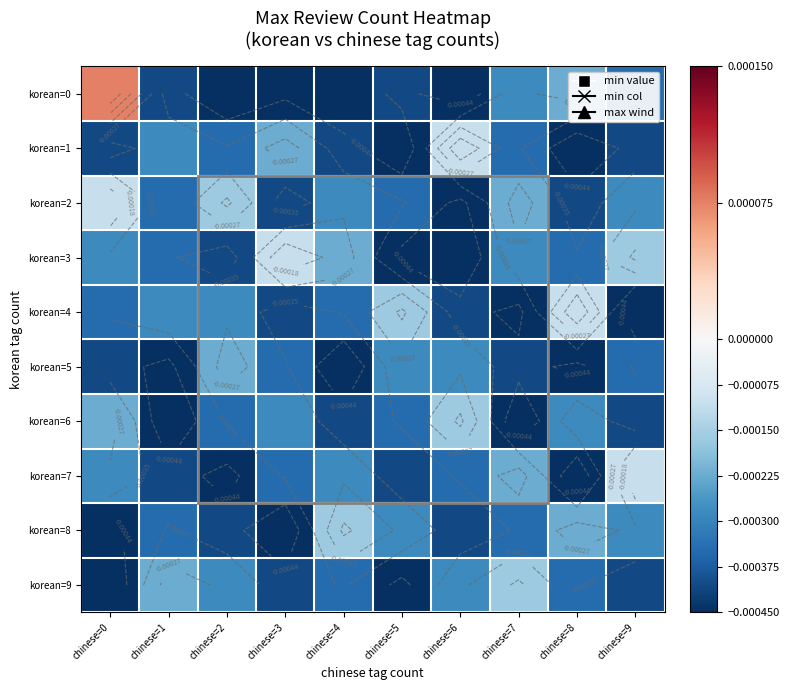

The value of korean=5 at chinese=7 is -0.0. True or false?

True